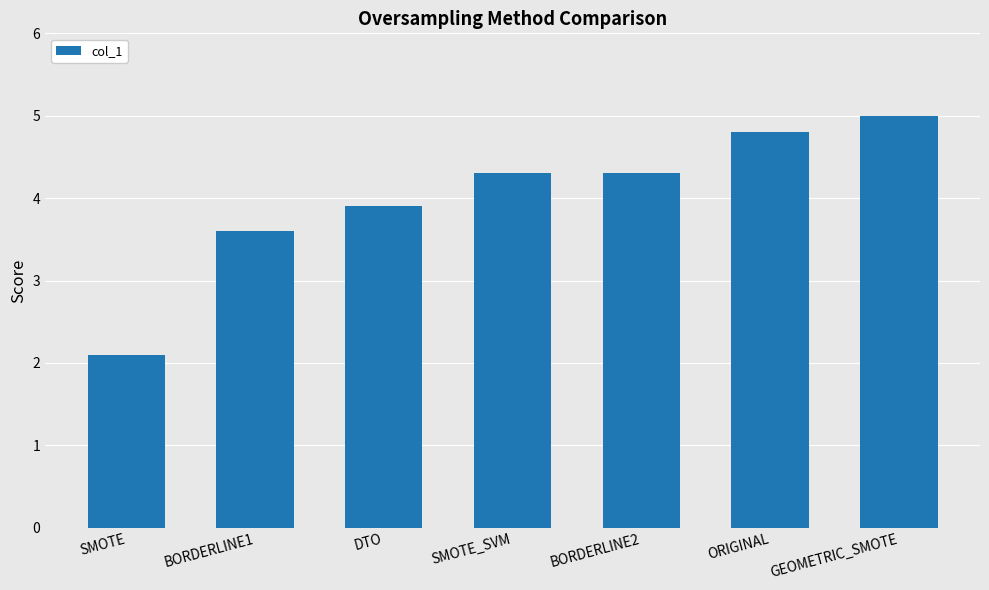

What is the change in value from DTO to SMOTE_SVM?

+0.4